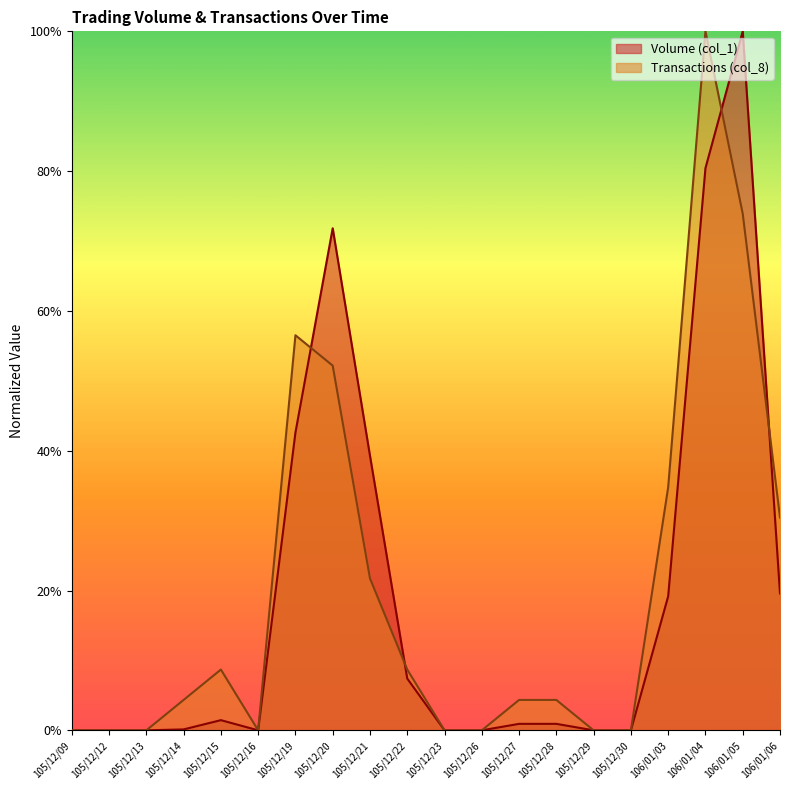

Is it true that Volume (col_1) equals 0.0 at 105/12/28?

False